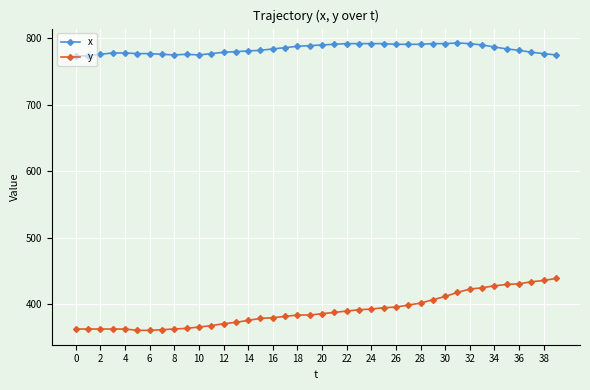

List the series in order of their peak value, lowest first.

y, x